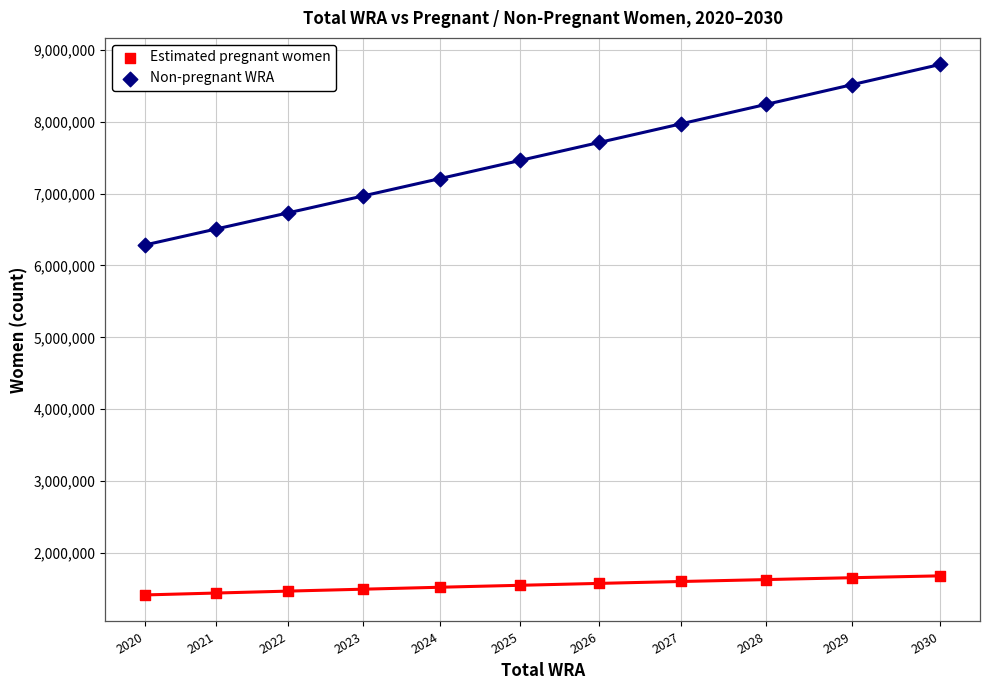

Which series reaches the minimum Y coordinate?

Estimated pregnant women